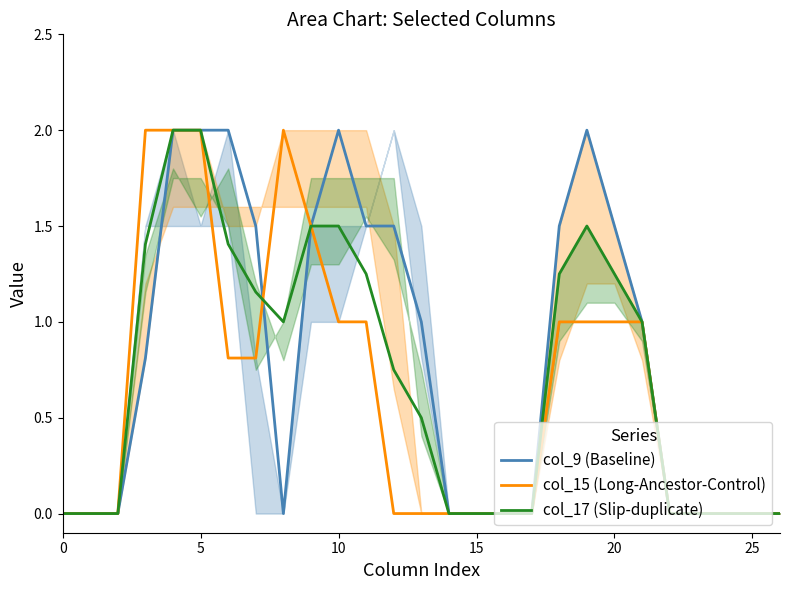

What is the label of the 3rd point from the right?

24